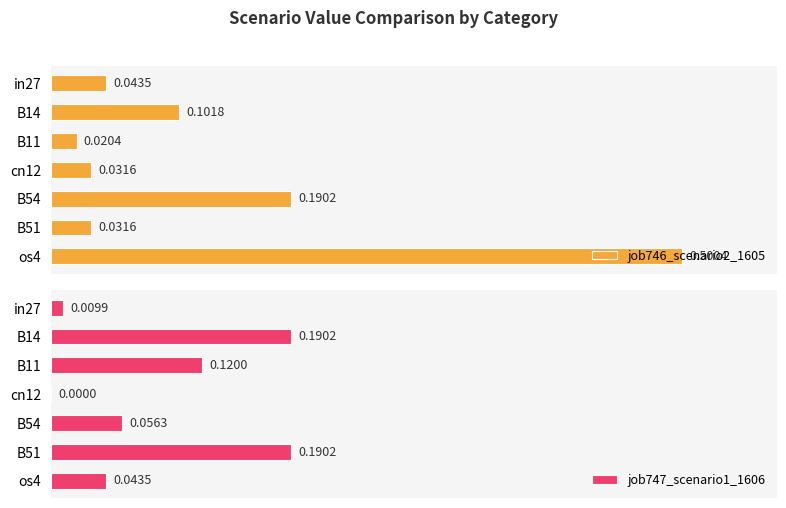

What is the sum of the job746_scenario2_1605 values at 4 and 3?

0.2